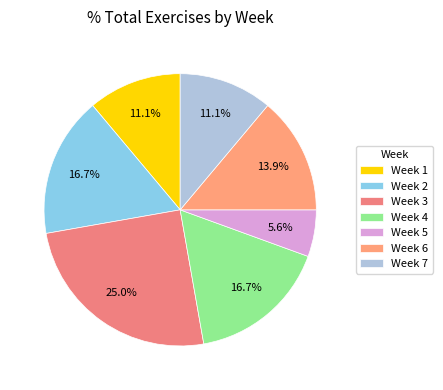

Count the number of slices in the pie.

7